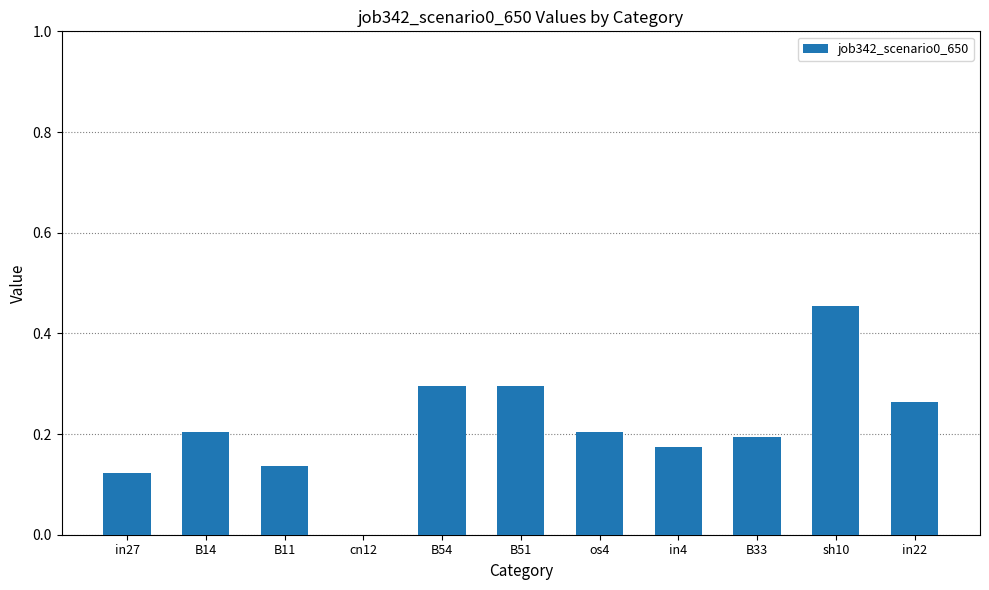

True or false: the data shows 0.2 at cn12.

False